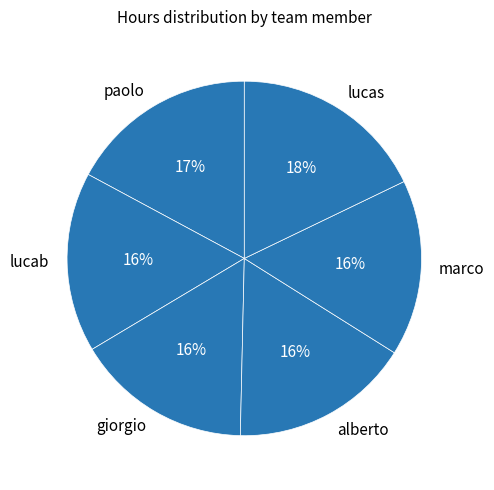

Which category has the biggest portion of the pie?

lucas